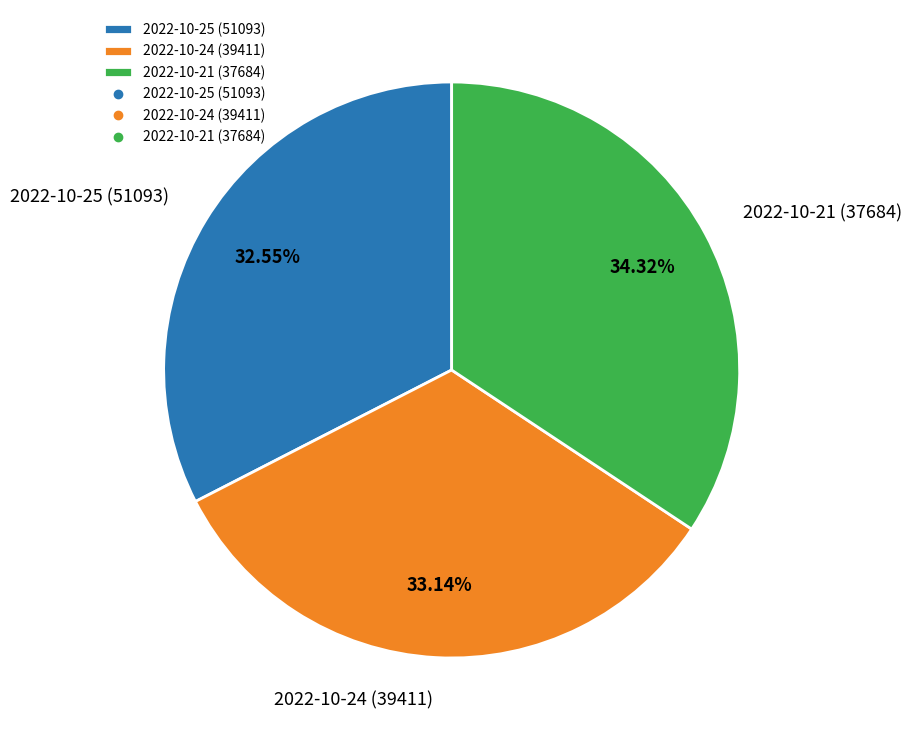

To the nearest percent, what percentage of the pie is 2022-10-21 (37684)?

34%